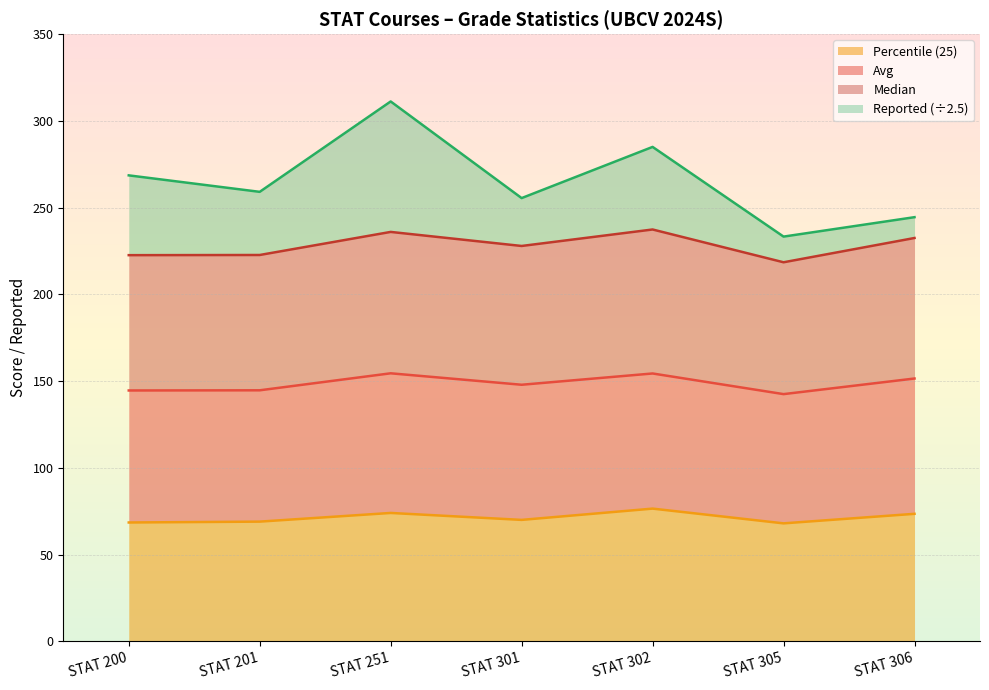

At which category does the chart reach its minimum across all series?

STAT 305